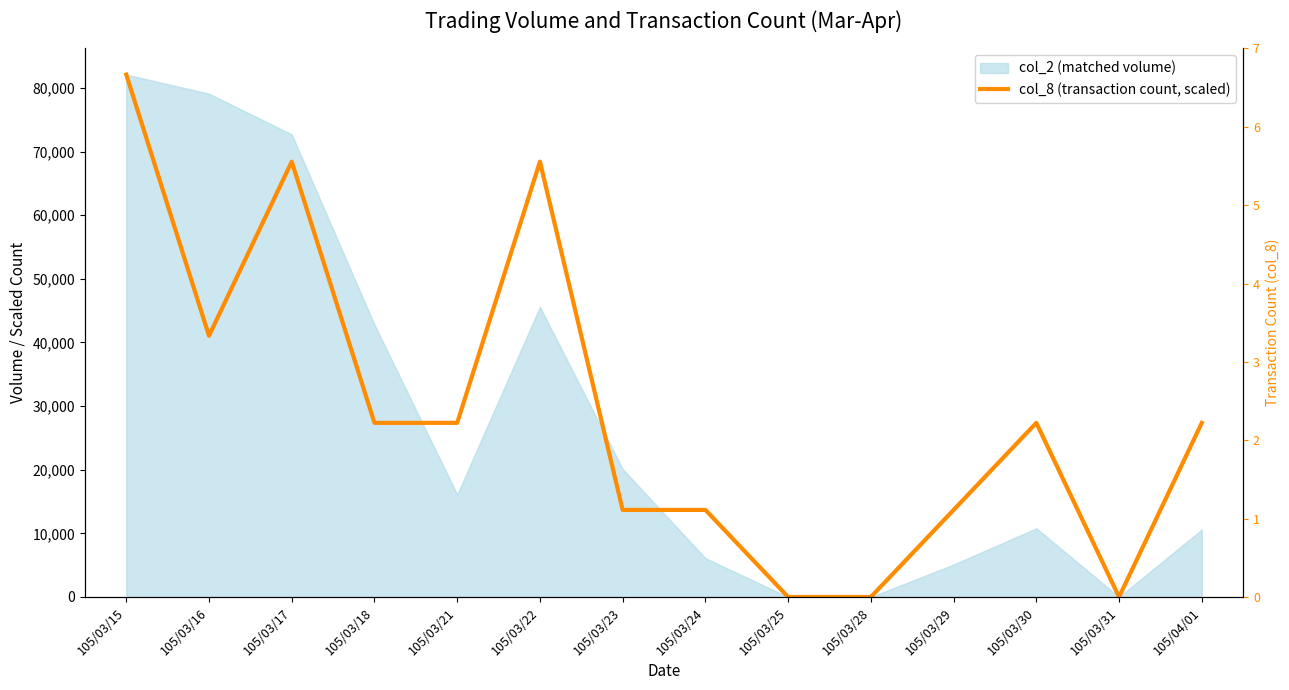

How many interior local valleys (lower than both neighbors) does the data have?

2